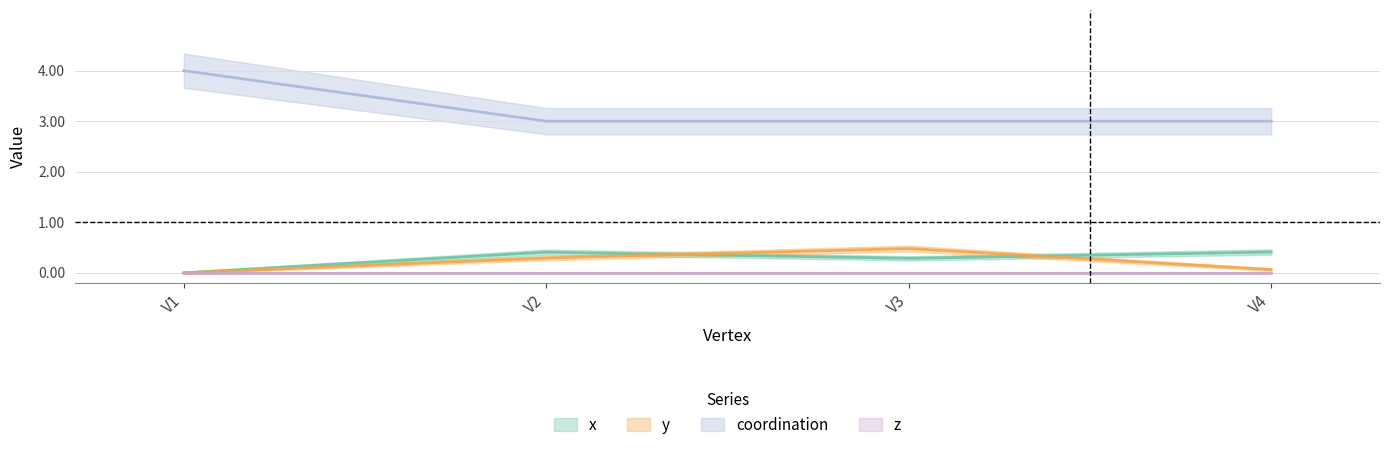

At how many categories does at least one series exceed 0?

4